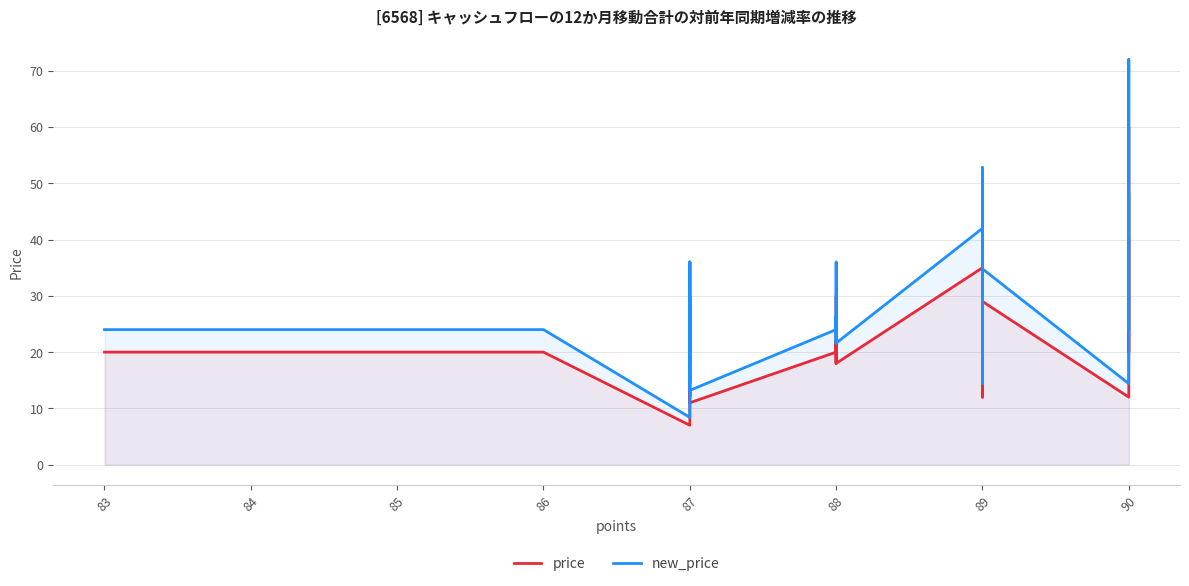

How many categories are shown in the chart?

37